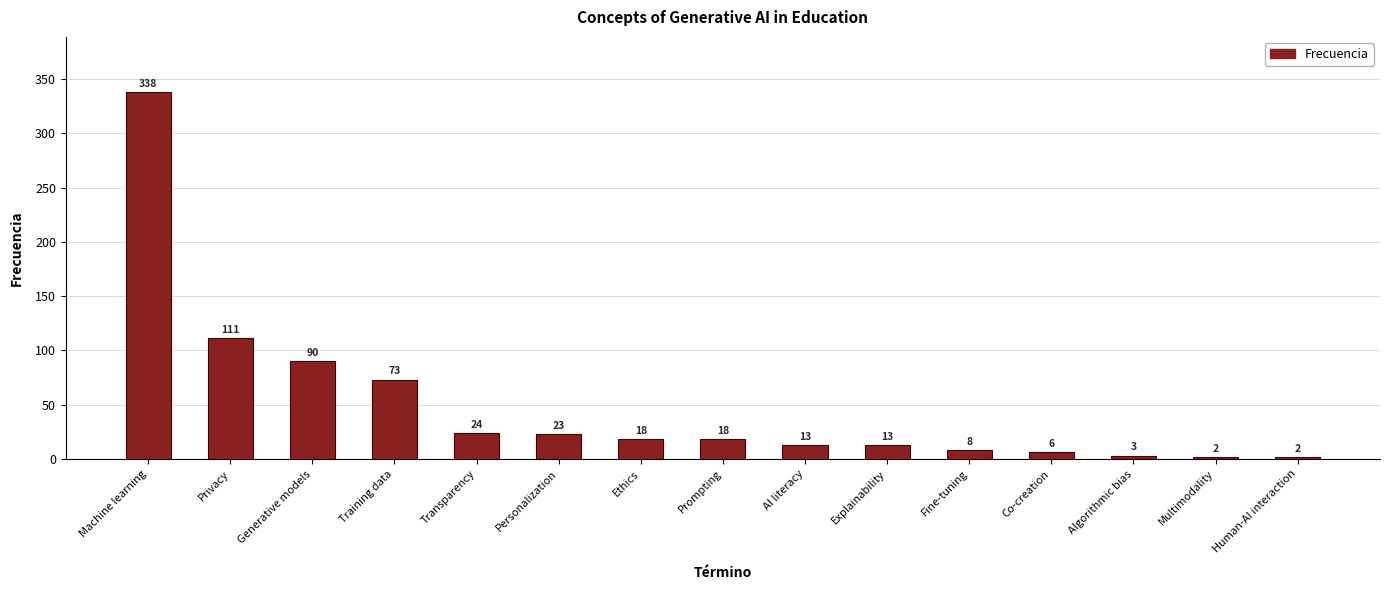

What is the difference between the second highest and second lowest values?

109